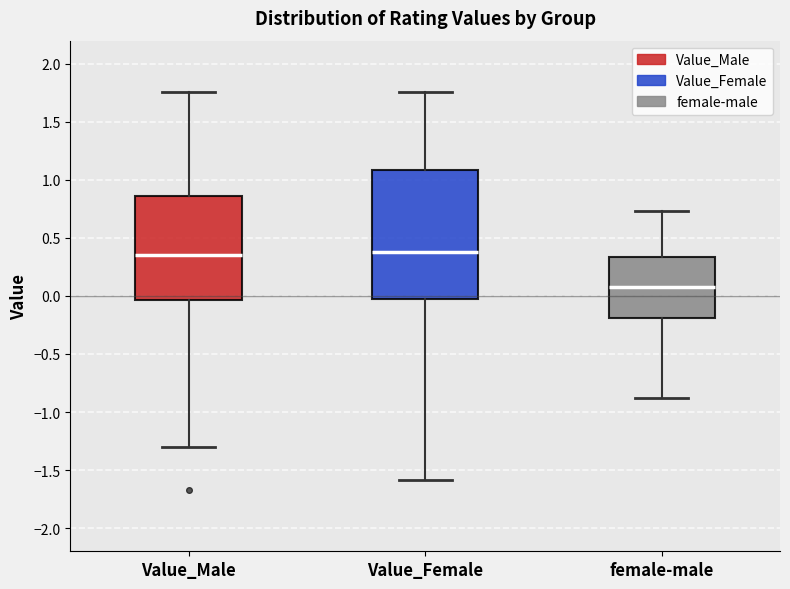

Which box is the tallest, from its lower edge to its upper edge?

Value_Female